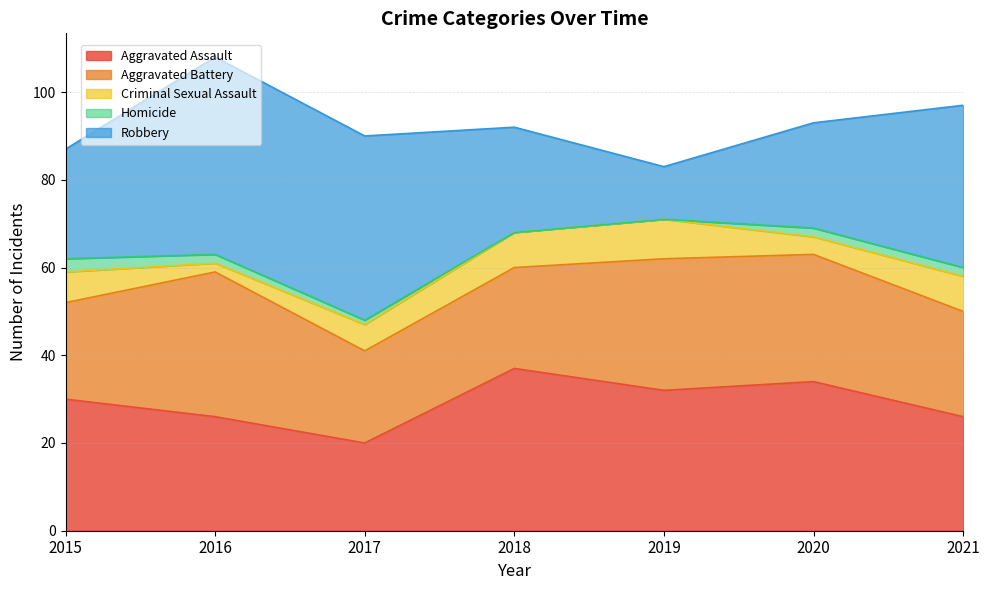

Does the chart display data point markers on the line(s)?

No